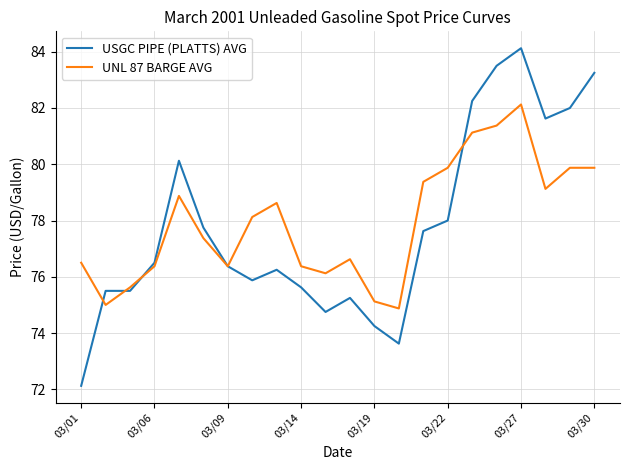

Does the chart display data point markers on the line(s)?

No